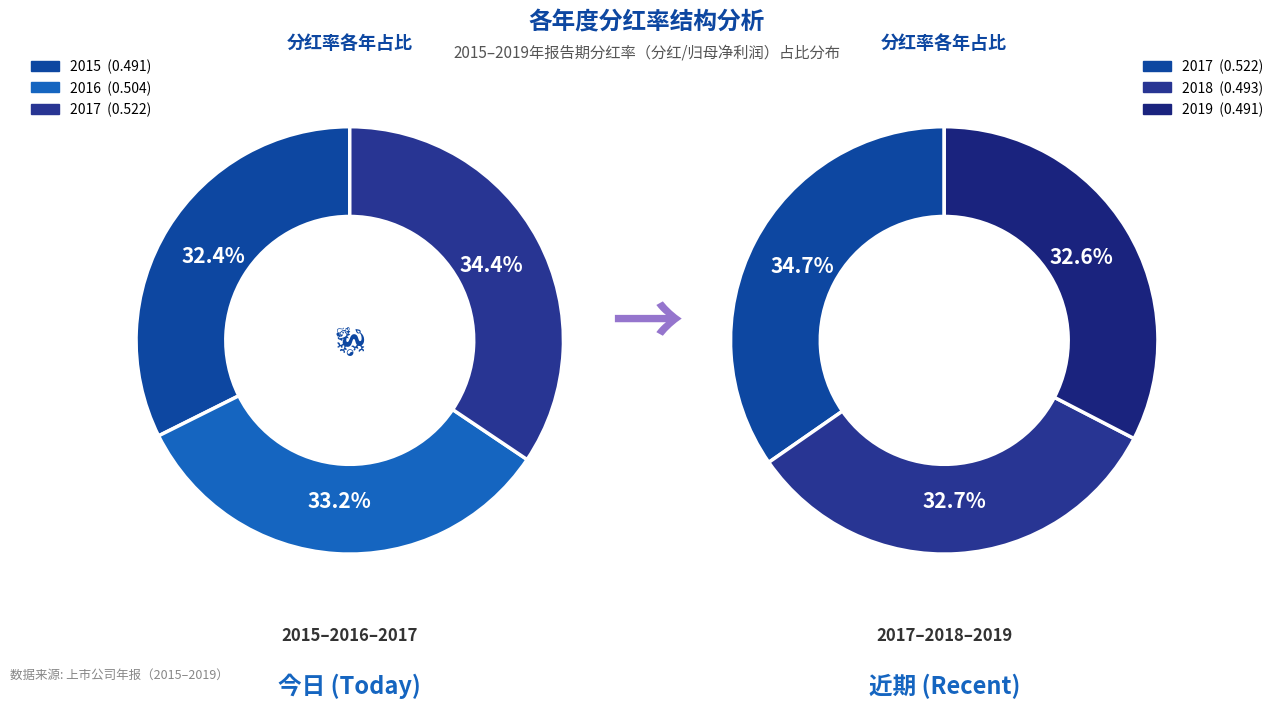

True or false: 2019 accounts for 10% of the total.

False